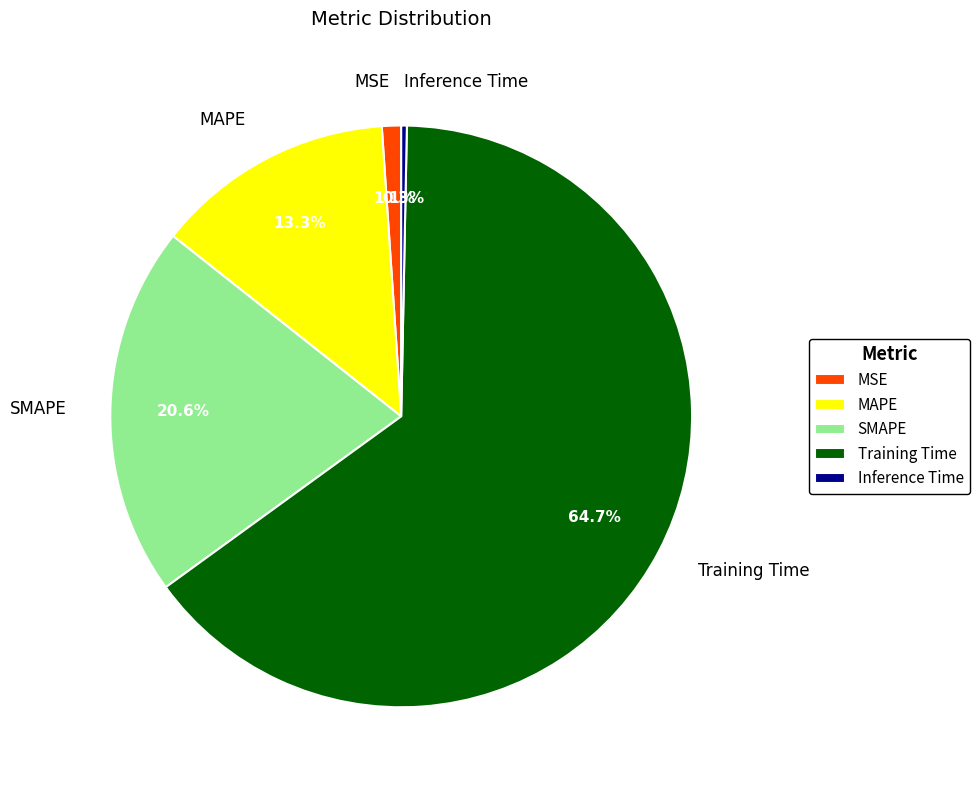

Between Training Time and SMAPE, which is larger?

Training Time